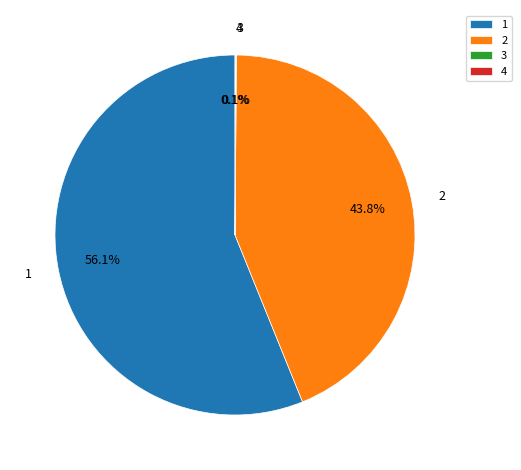

Which category accounts for the majority?

1